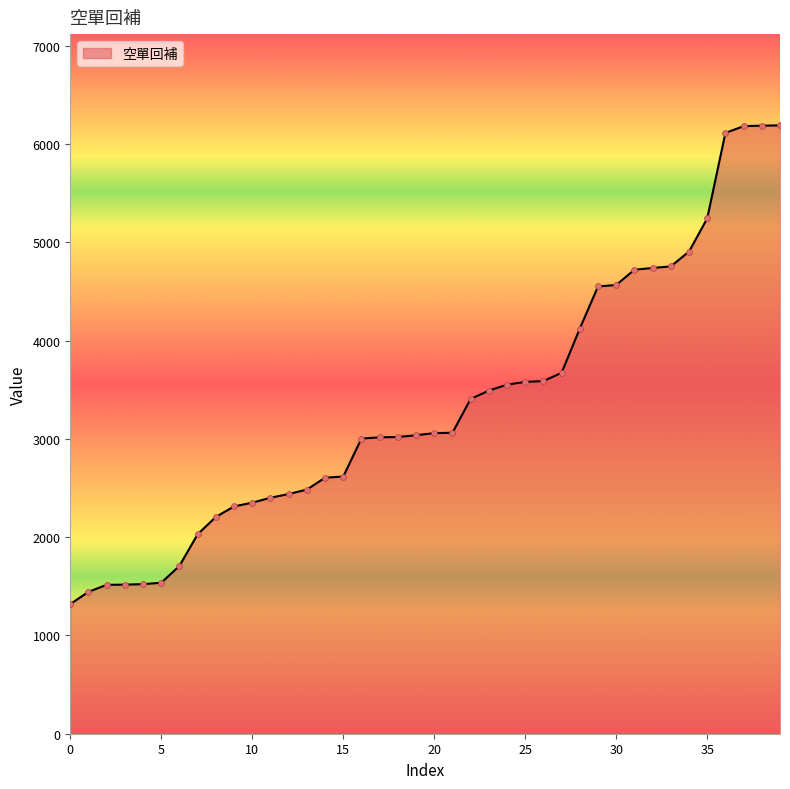

What is the smallest value displayed?

1319